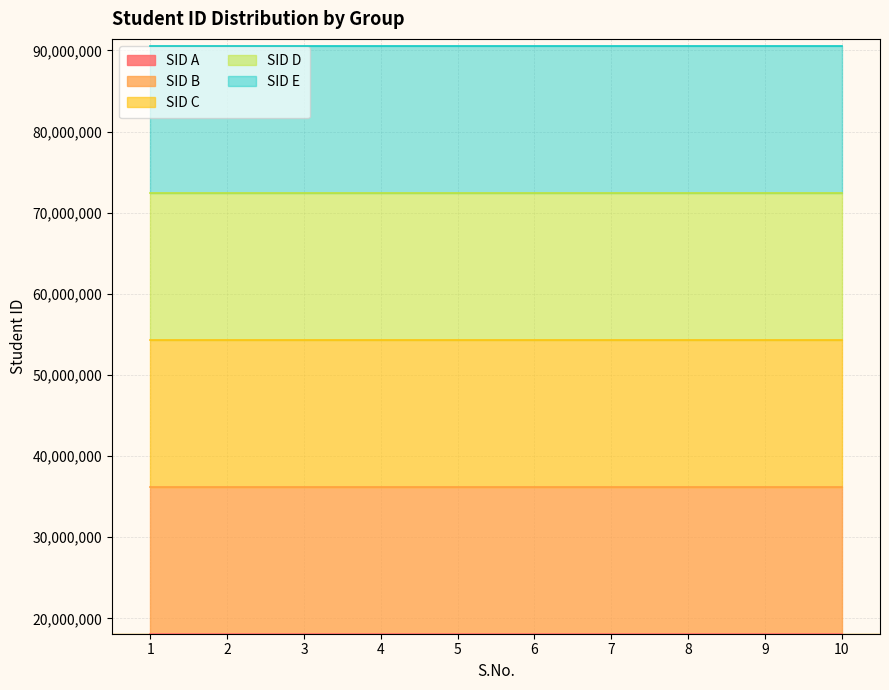

Which category has the lowest value in the SID B series?

1